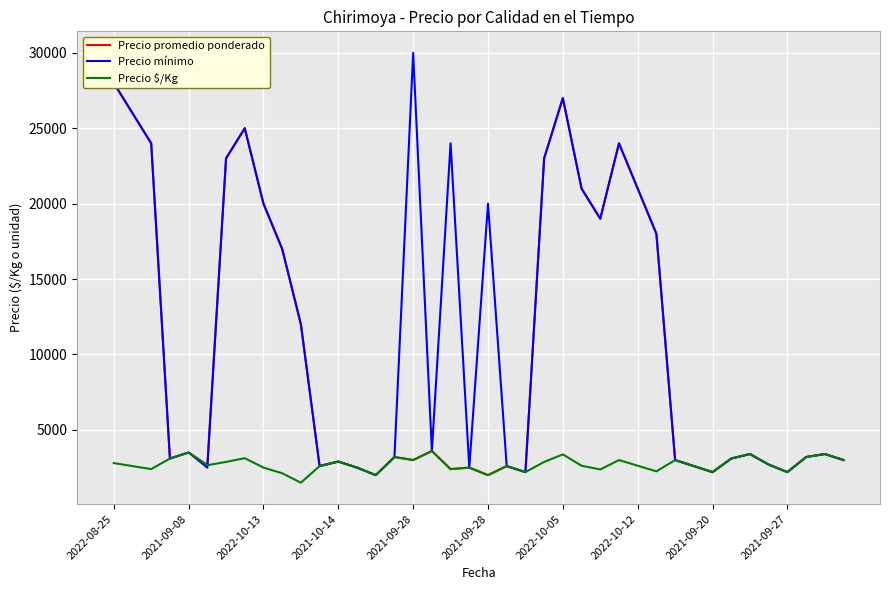

Between 27 and 19, which is larger?

27